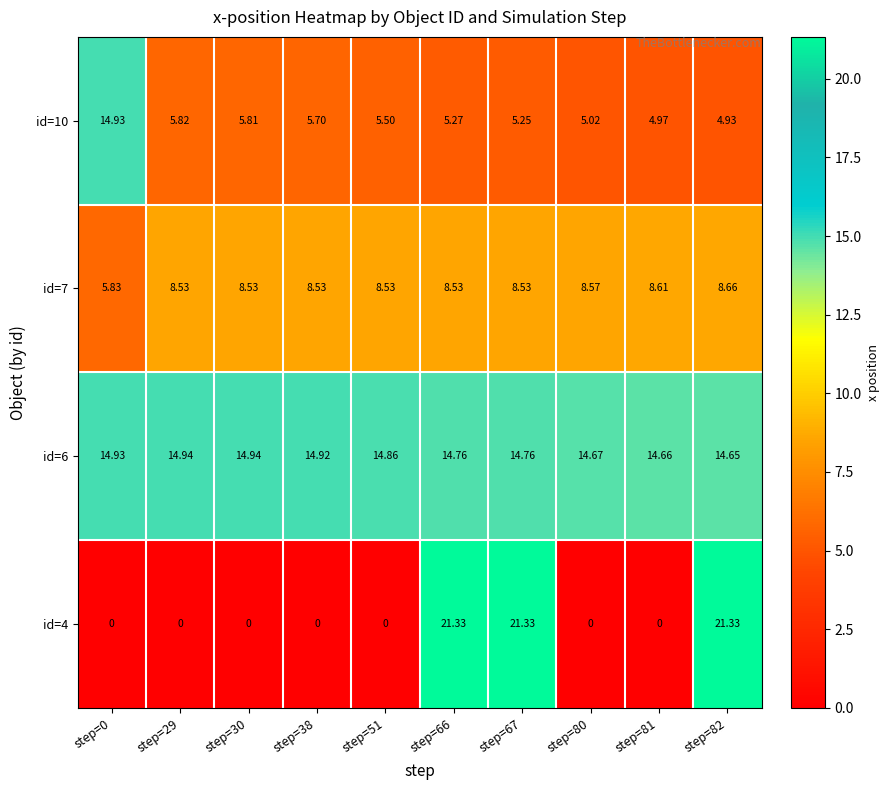

Which series has the widest spread of values?

id=4